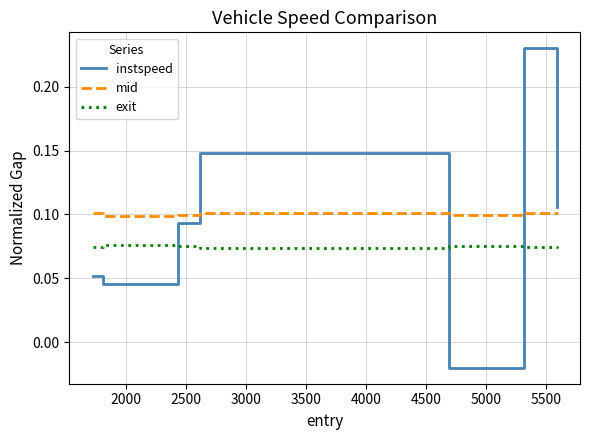

True or false: mid and exit intersect in this chart.

False